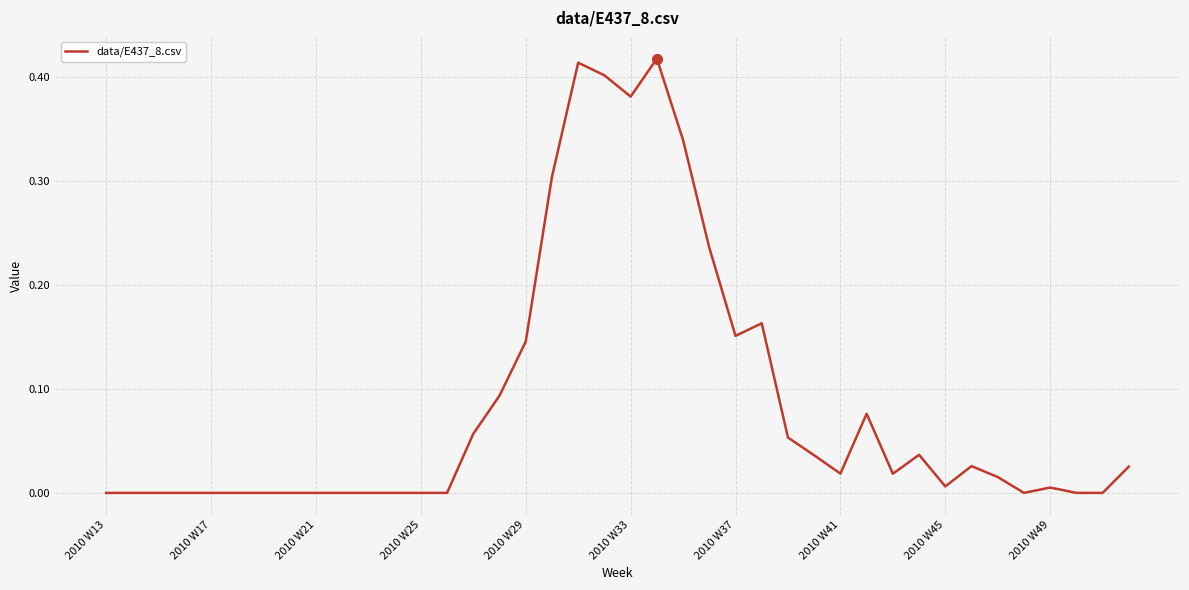

What is the difference between the second highest and second lowest values?

0.4